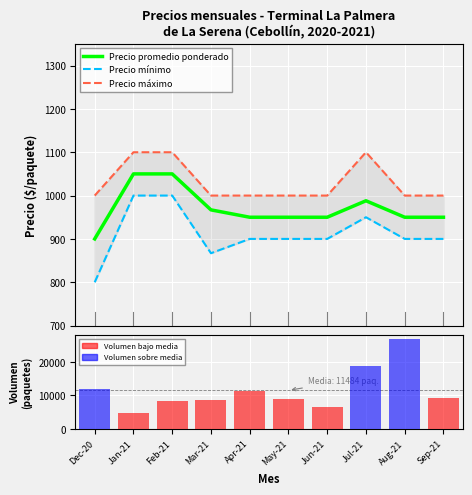

What is the value of the Precio promedio ponderado bar at the 7th from the left?

950